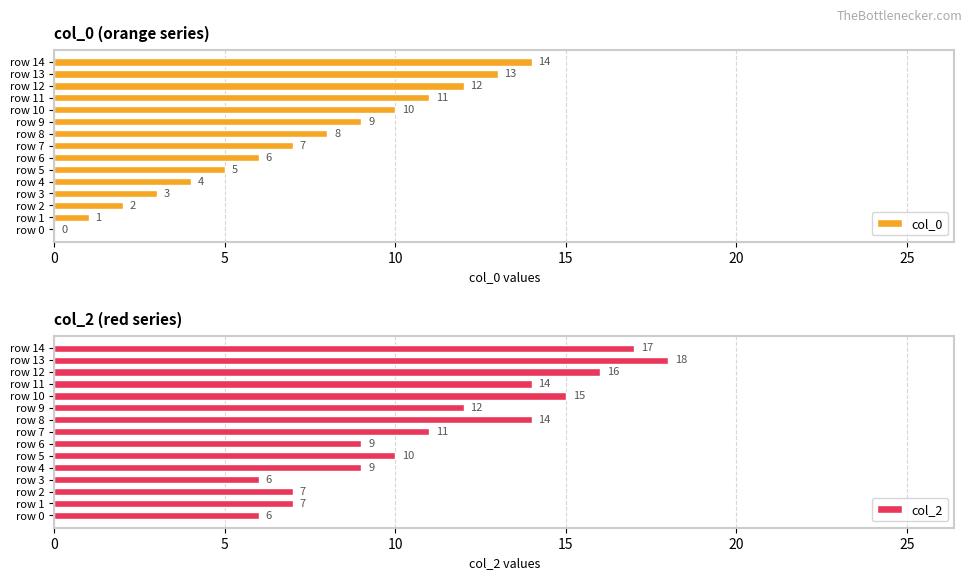

True or false: col_0 has a value of 24 at row 14.

False